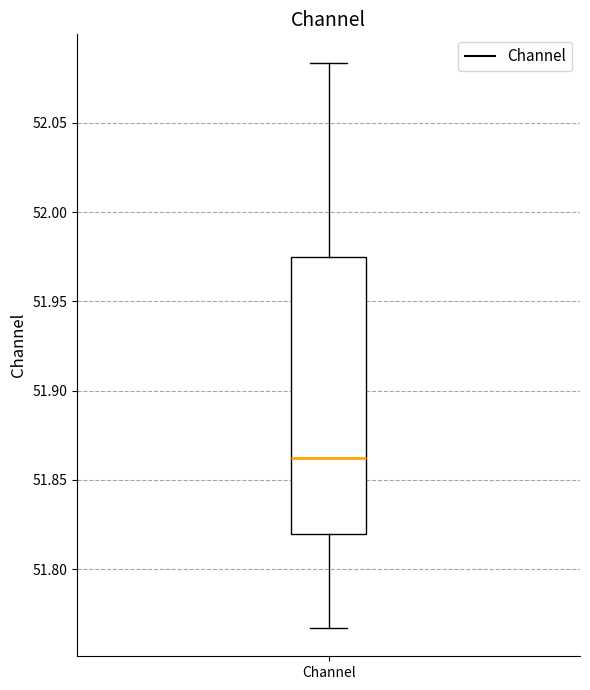

Where does the lower whisker of the box for Channel end on the y-axis? The values are not printed on the chart, so give them approximately, as read against the axis.

51.765